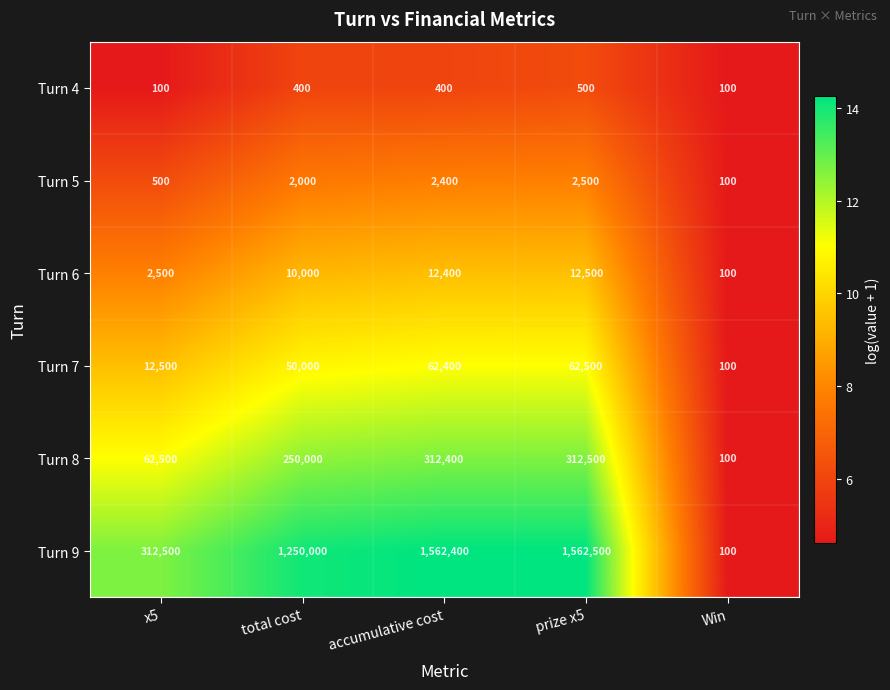

What is the total value across all series at prize x5?

1953000